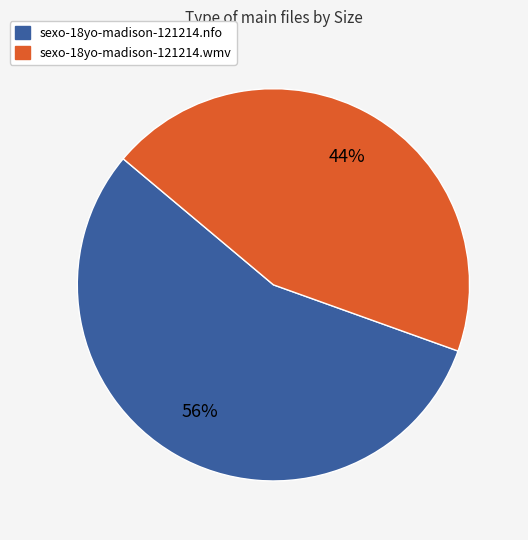

Is it true that sexo-18yo-madison-121214.wmv is 31% of the pie?

False